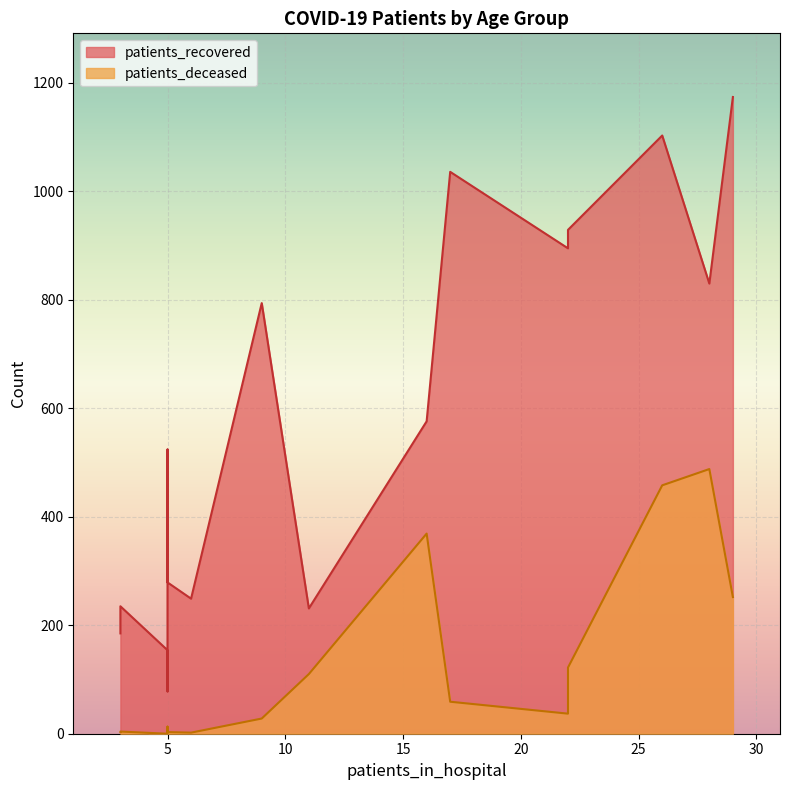

What is the highest value of the patients_deceased series?

488